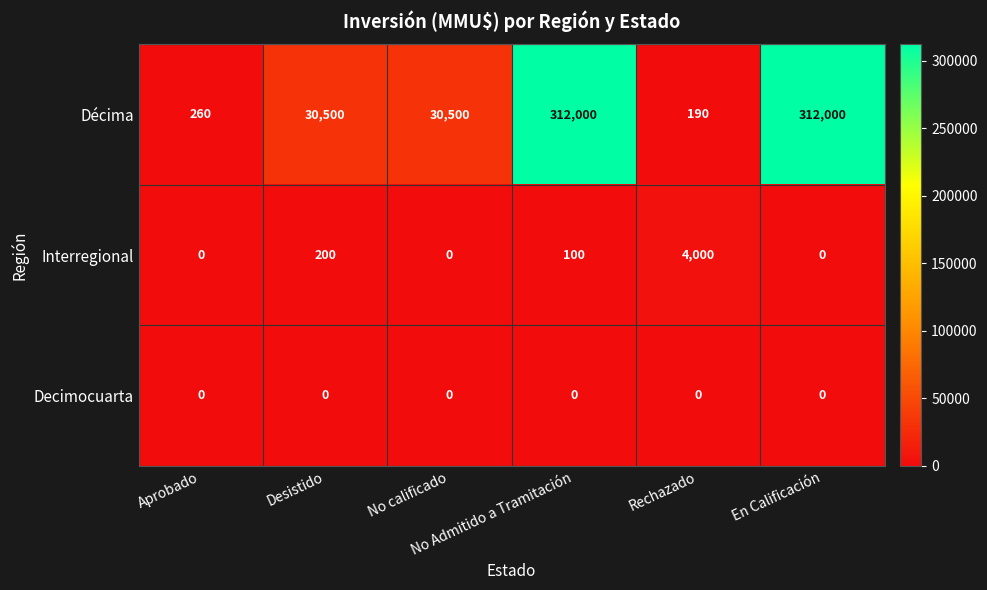

What is the maximum value shown in the chart?

312000